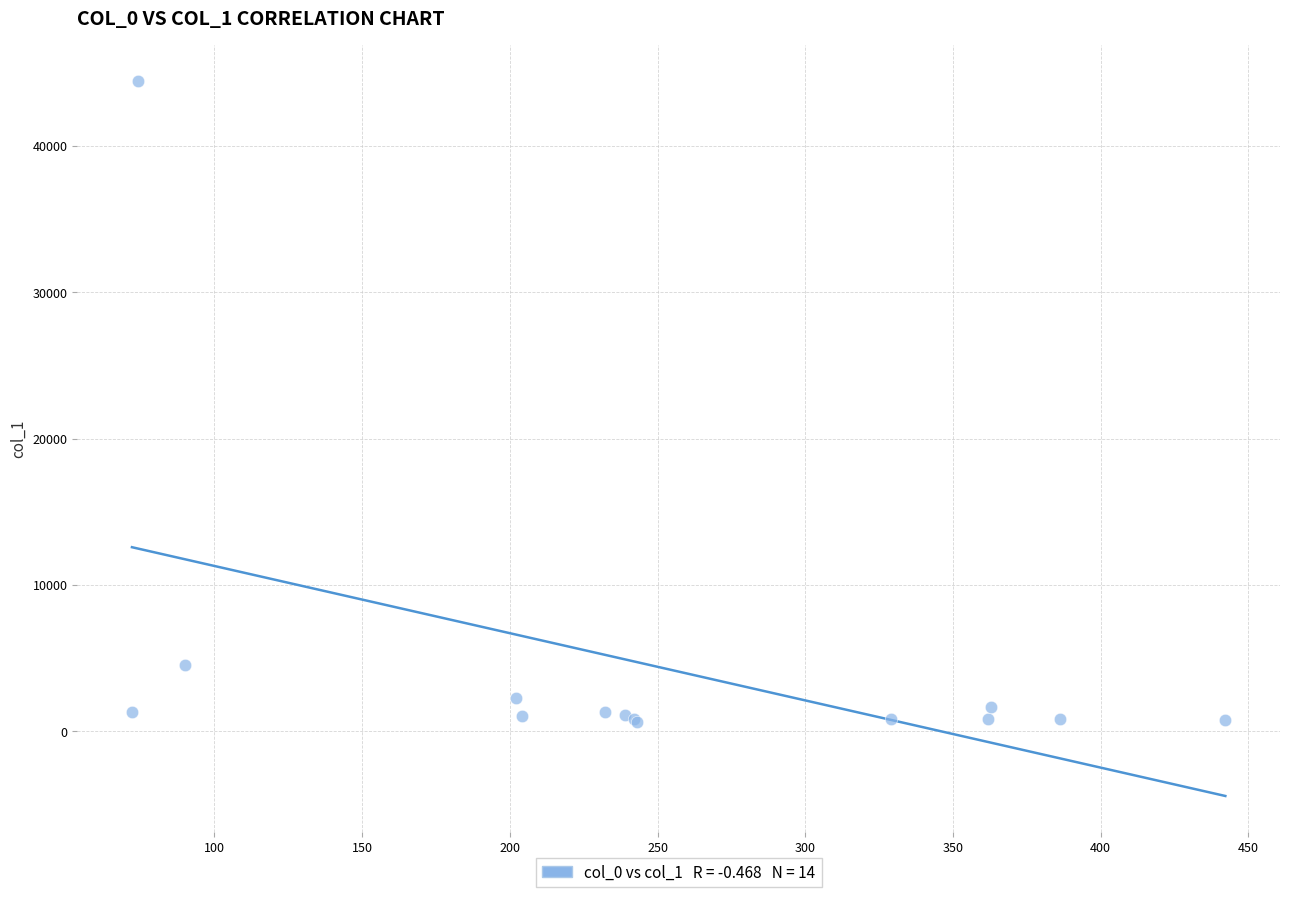

What Y value in the scatter plot is closest to 22534?

4505.2